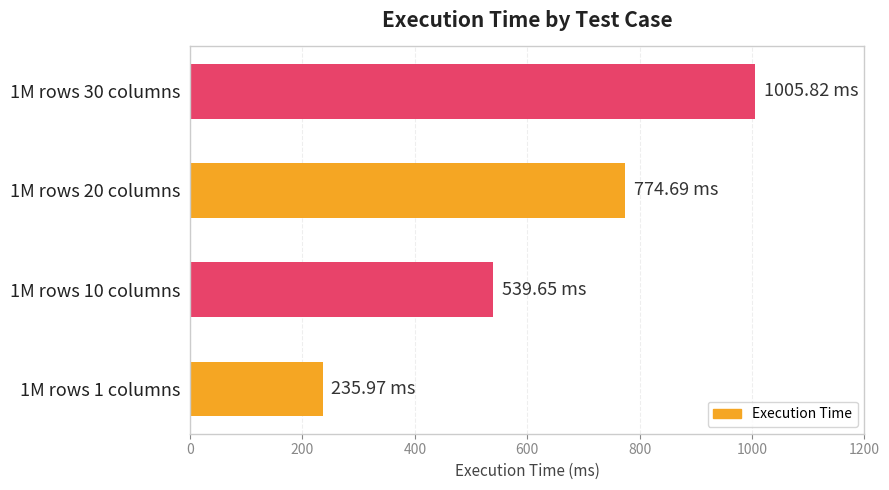

What is the sum of the values at 1M rows 1 columns and 1M rows 30 columns?

1241.8